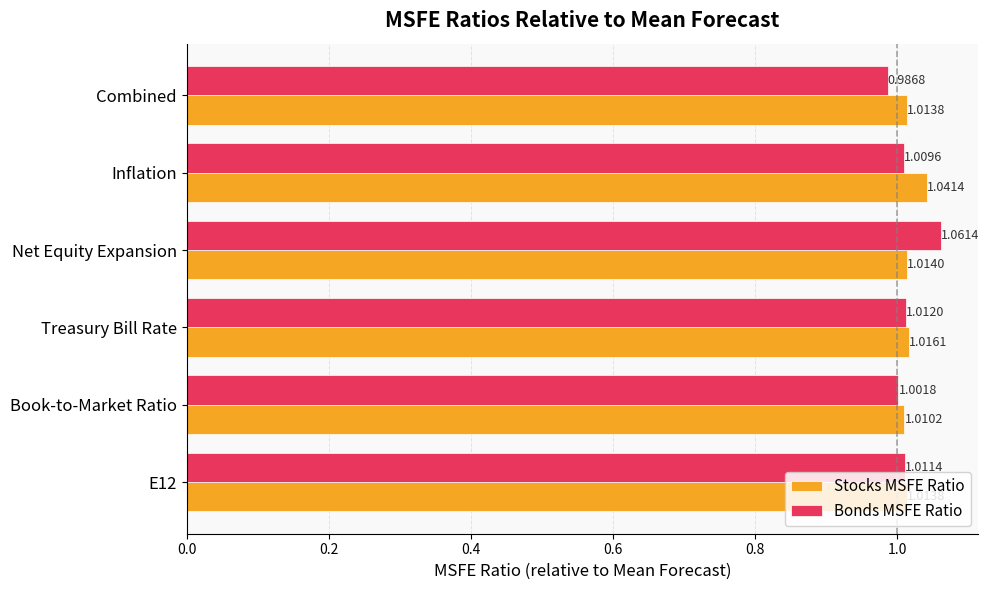

What is the difference between the maximum and minimum values in the Bonds MSFE Ratio series?

0.1